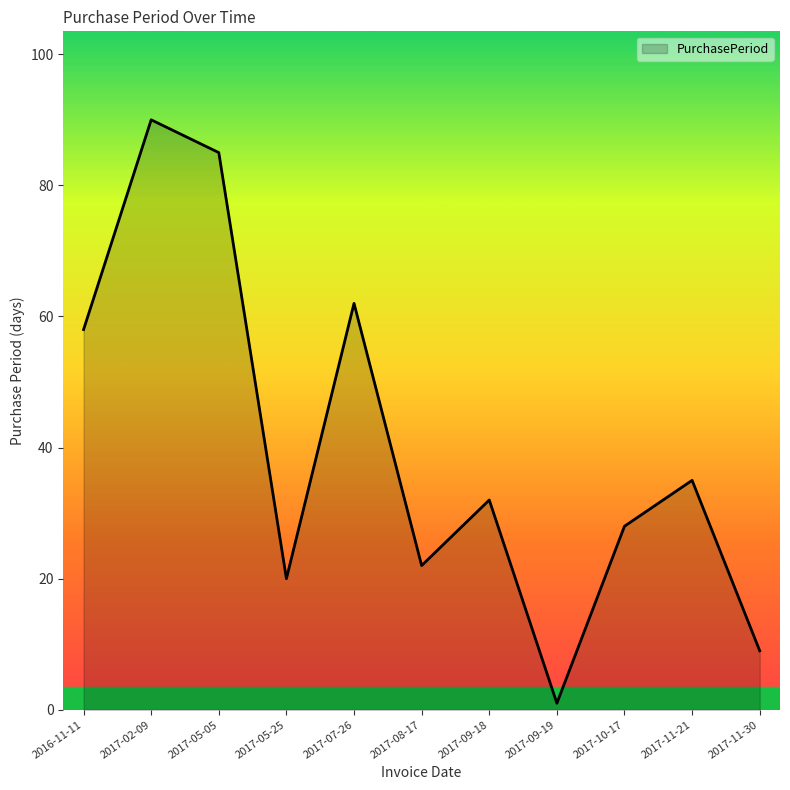

True or false: the data shows 140 at 2017-05-05.

False